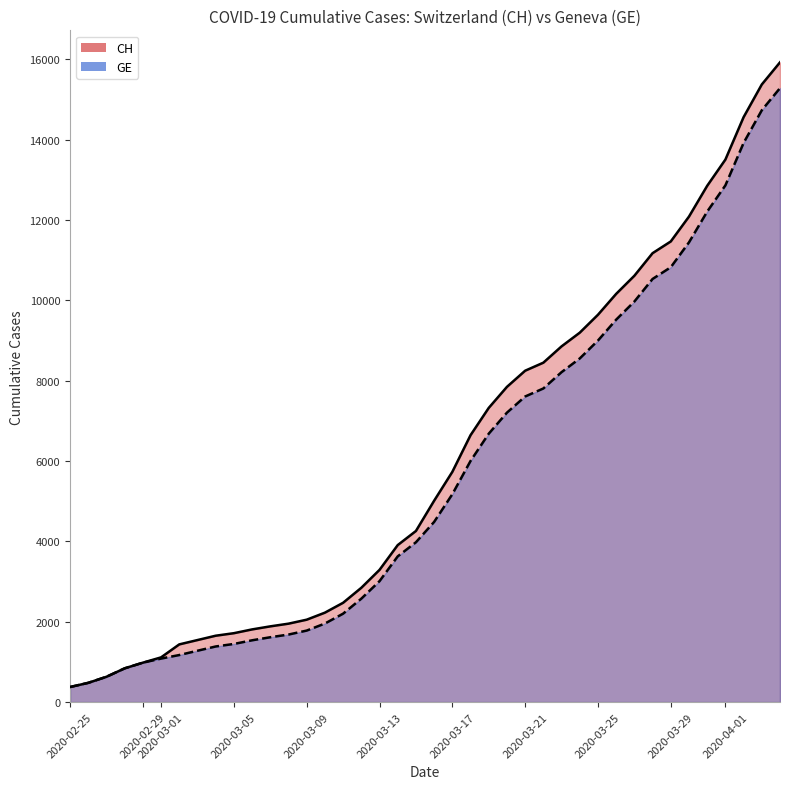

What is the sum of all GE values?

225656